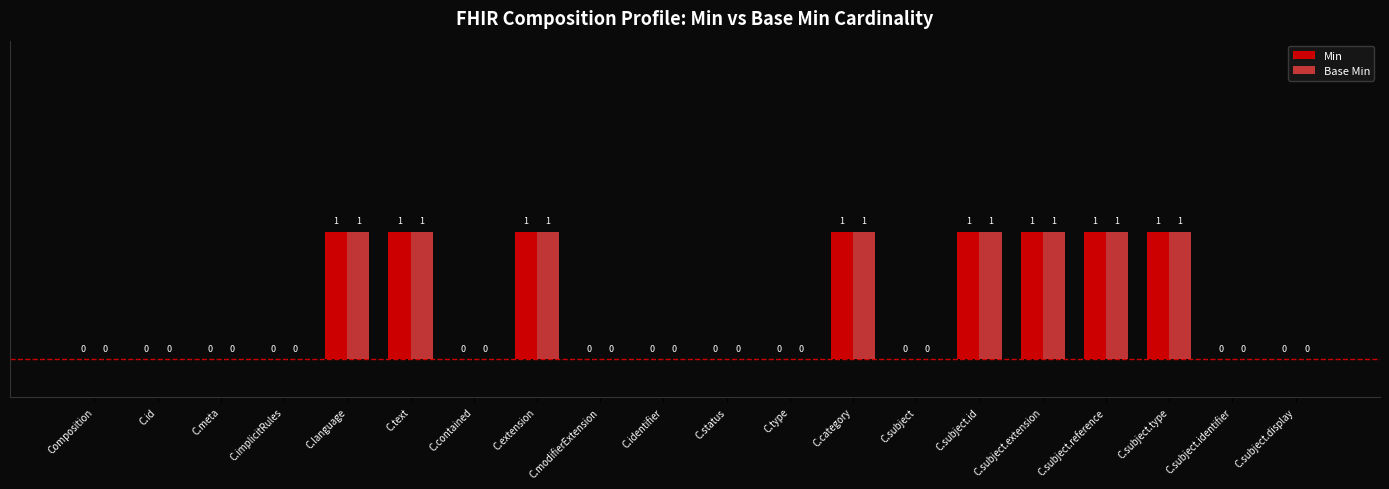

Are the bars horizontal?

No